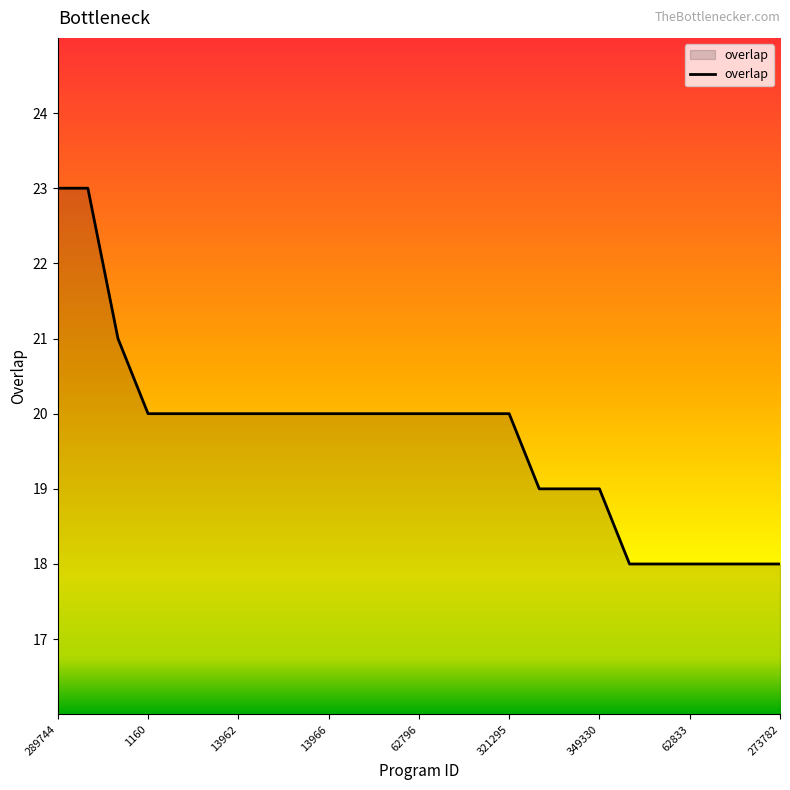

What is the minimum value shown in the chart?

18